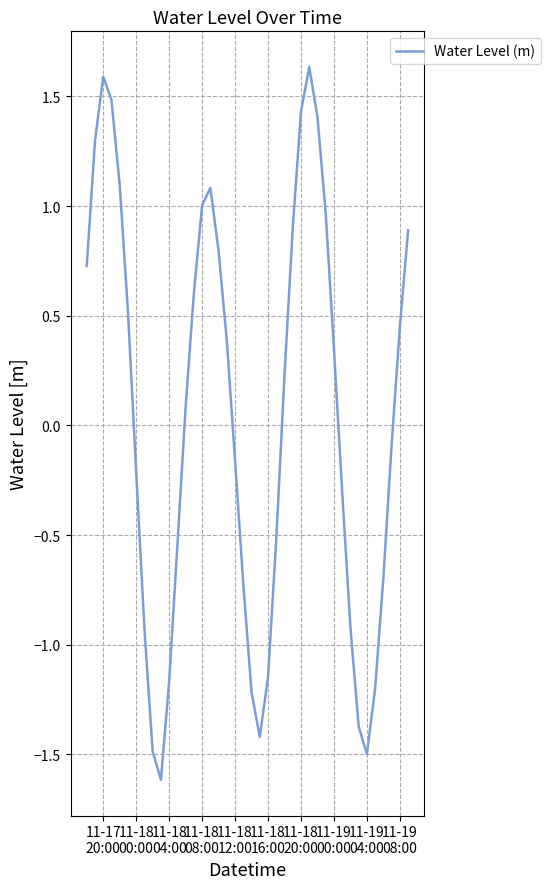

What is the difference between the maximum and minimum values?

3.3